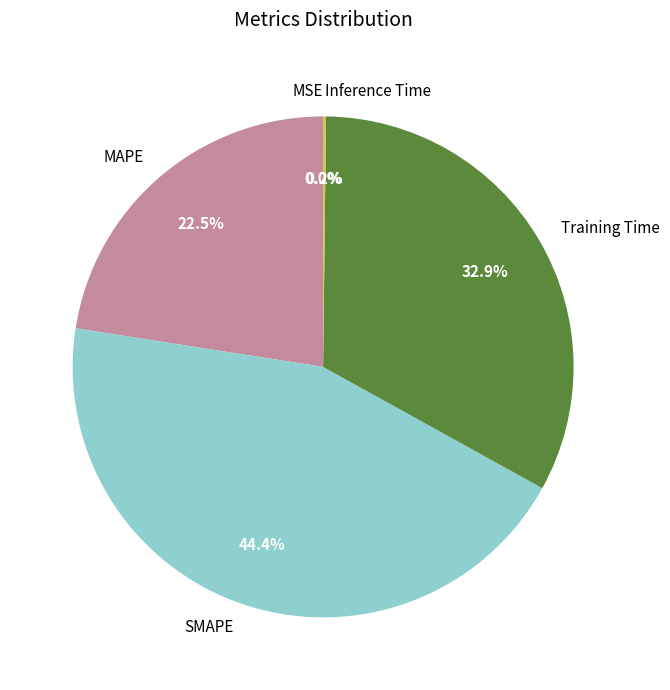

To the nearest percent, what is the average slice percentage?

20%